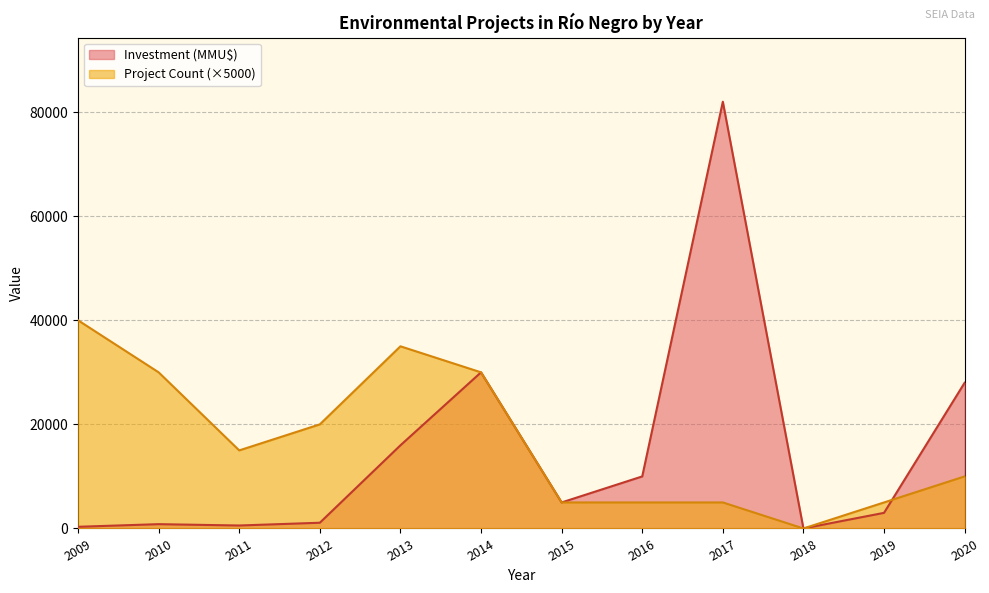

Read the Investment (MMU$) value at 2013, to the nearest 50.

16000